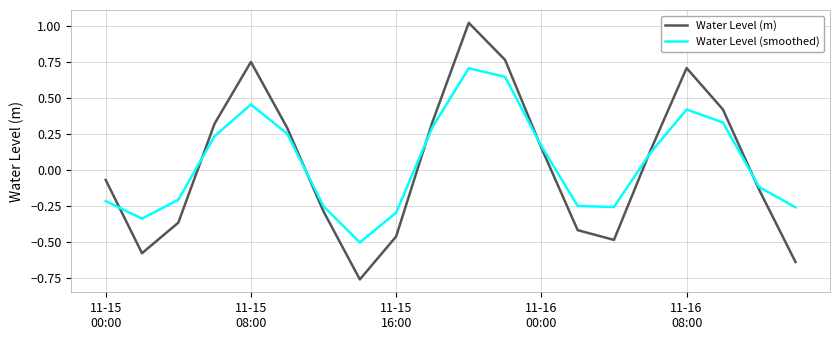

Which series has the largest range (max minus min)?

Water Level (m)